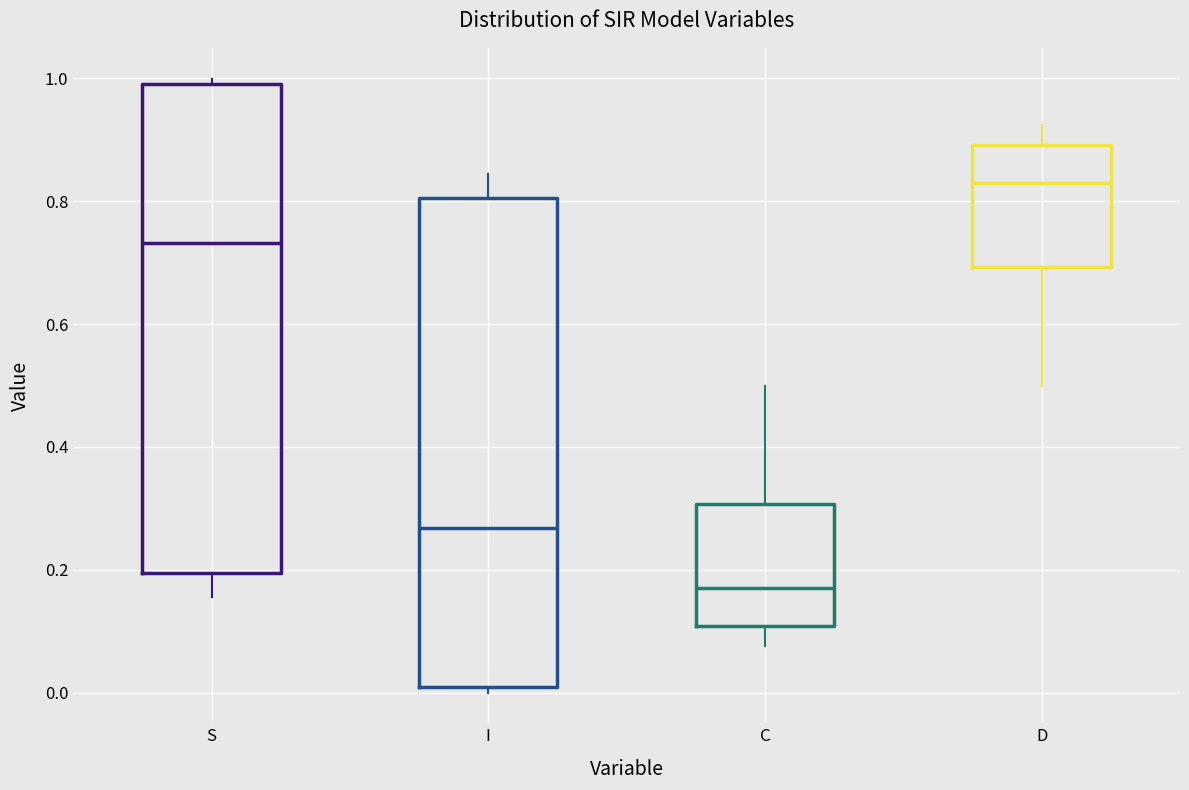

Where does the lower whisker of the box for C end on the y-axis? The values are not printed on the chart, so give them approximately, as read against the axis.

0.08